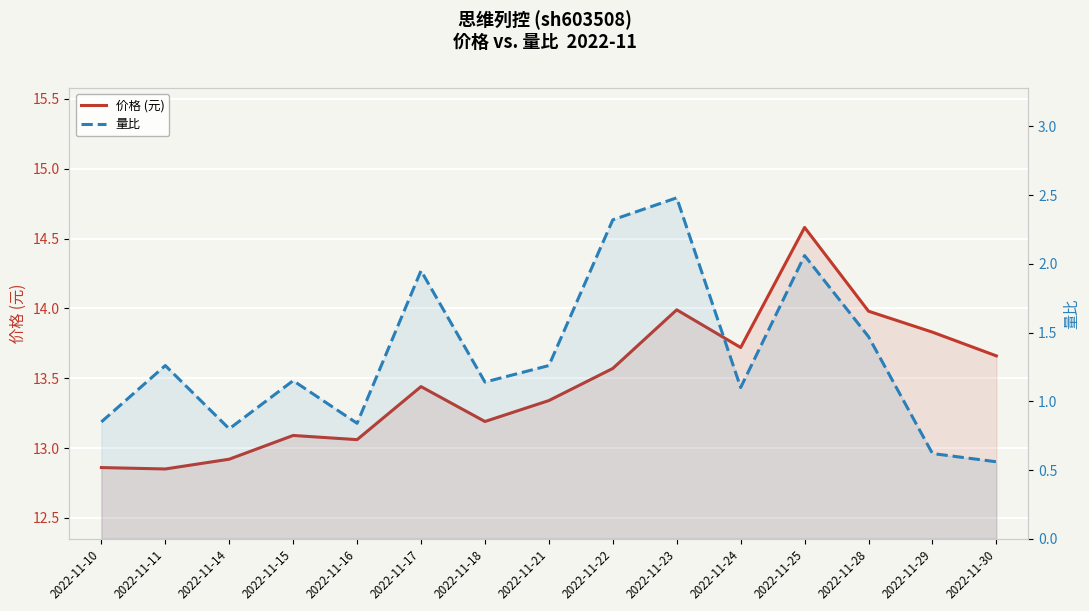

Which series has the widest spread of values?

量比